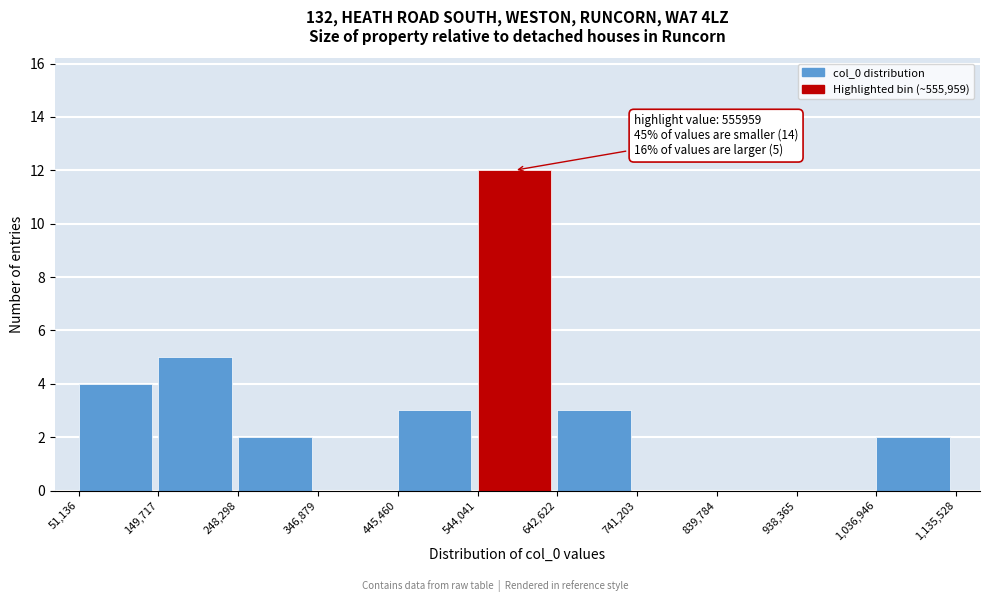

Which range on the x-axis has the tallest bar?

544,041 to 642,622